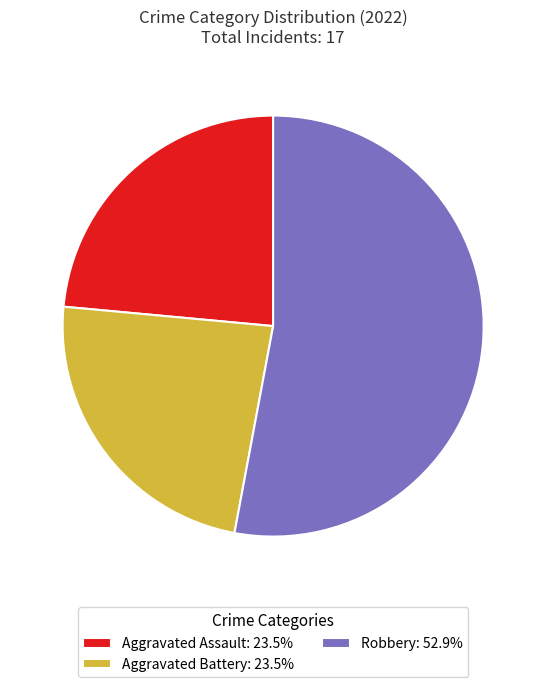

Does Aggravated Assault: 23.5% represent more than half of the total?

No